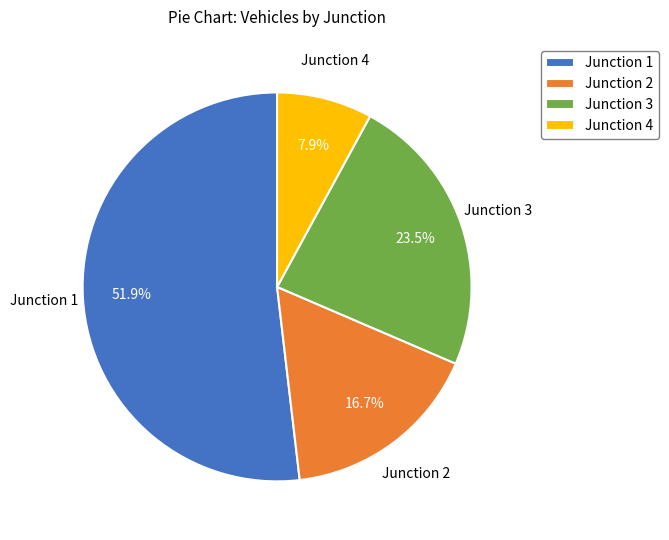

Which slice is the smallest?

Junction 4